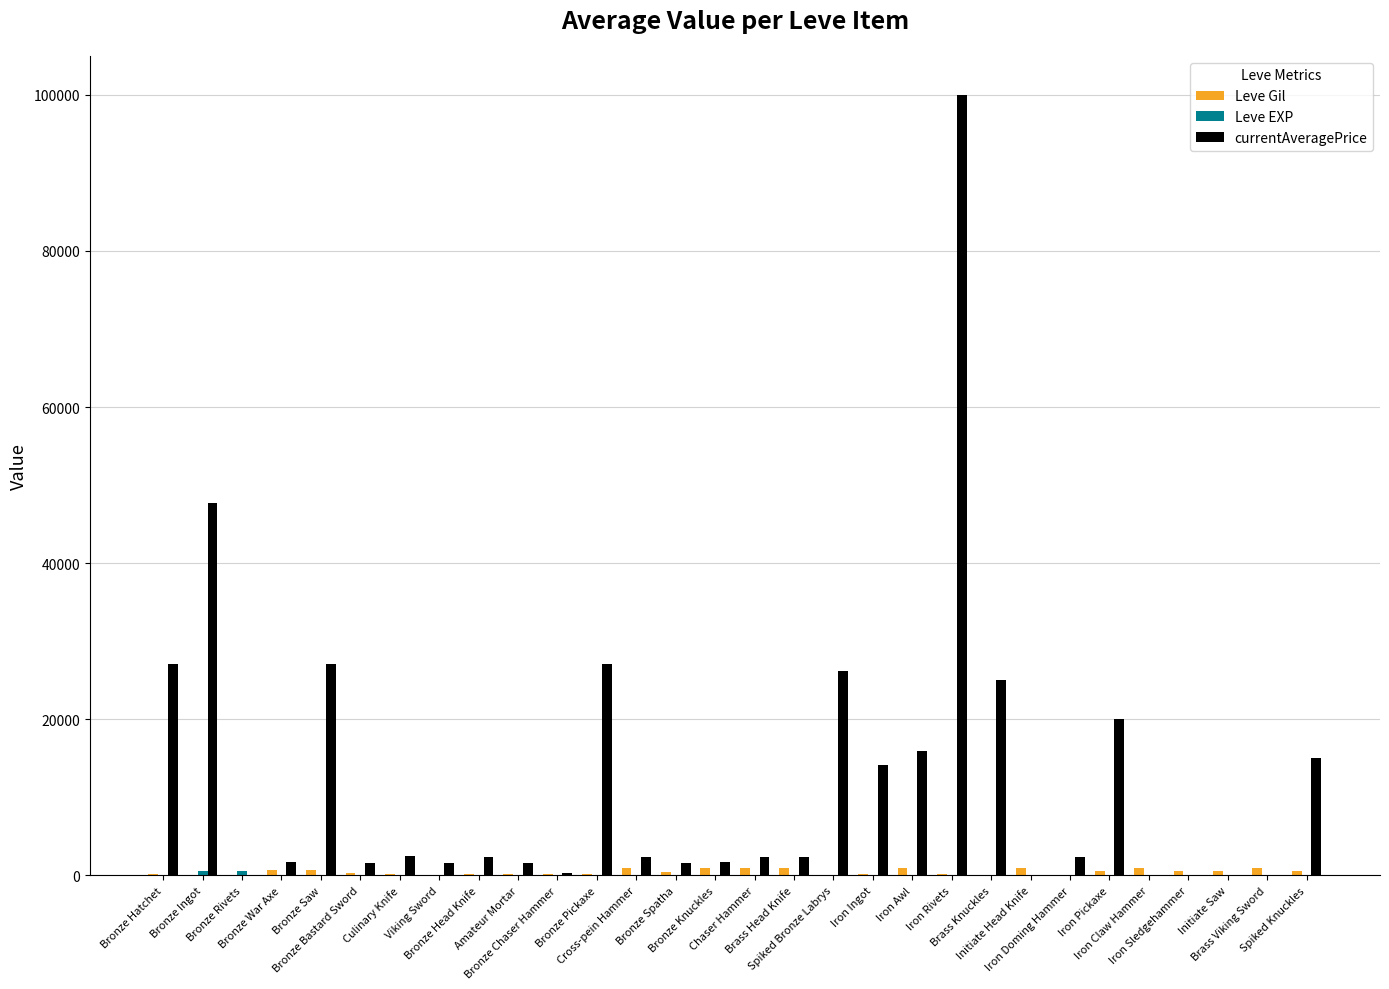

Which series has the largest total across all categories?

currentAveragePrice